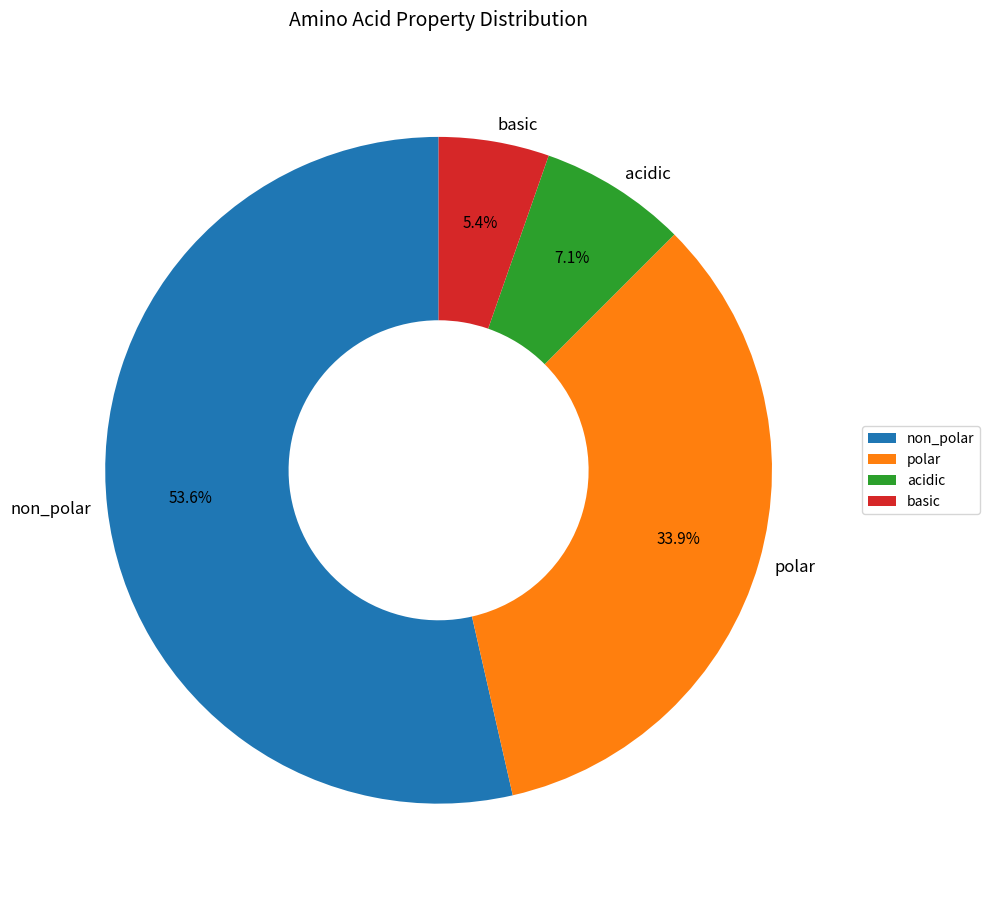

Is there a majority slice in this chart?

Yes